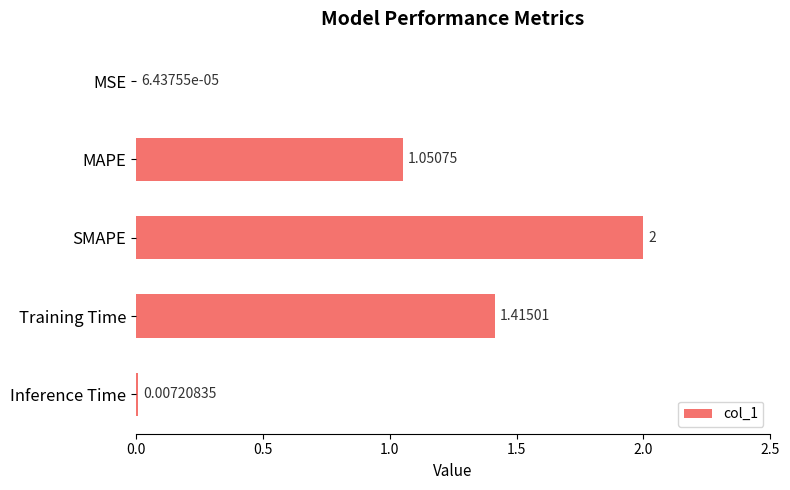

Which has a higher value, Training Time or MSE?

Training Time